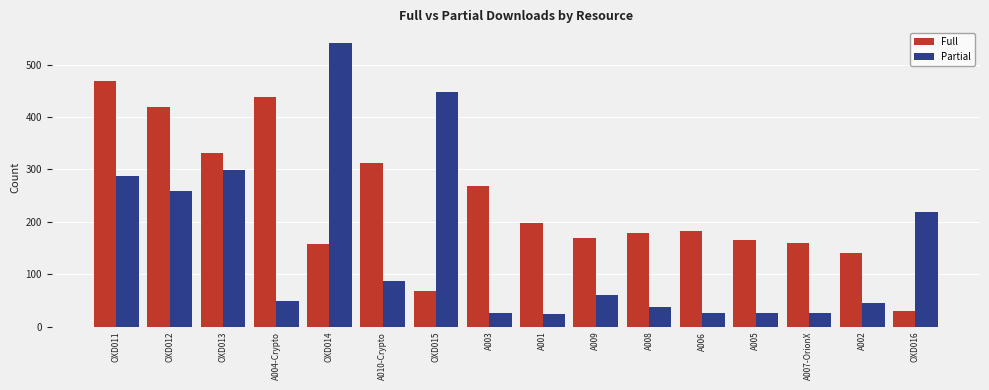

The value of Full at OXD011 is 794. True or false?

False